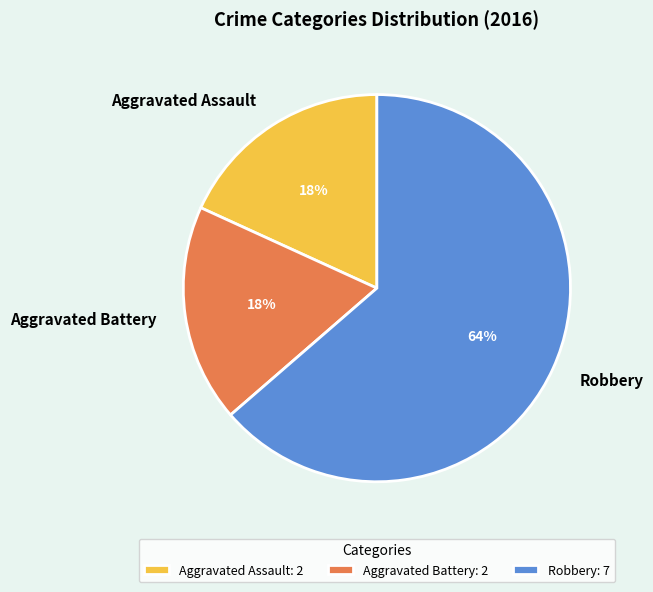

Count the number of slices in the pie.

3